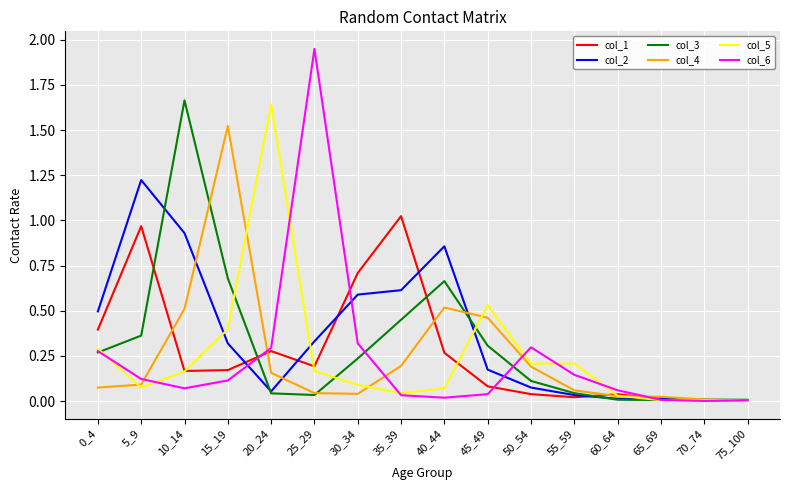

What is the total value across all series at 10_14?

3.5